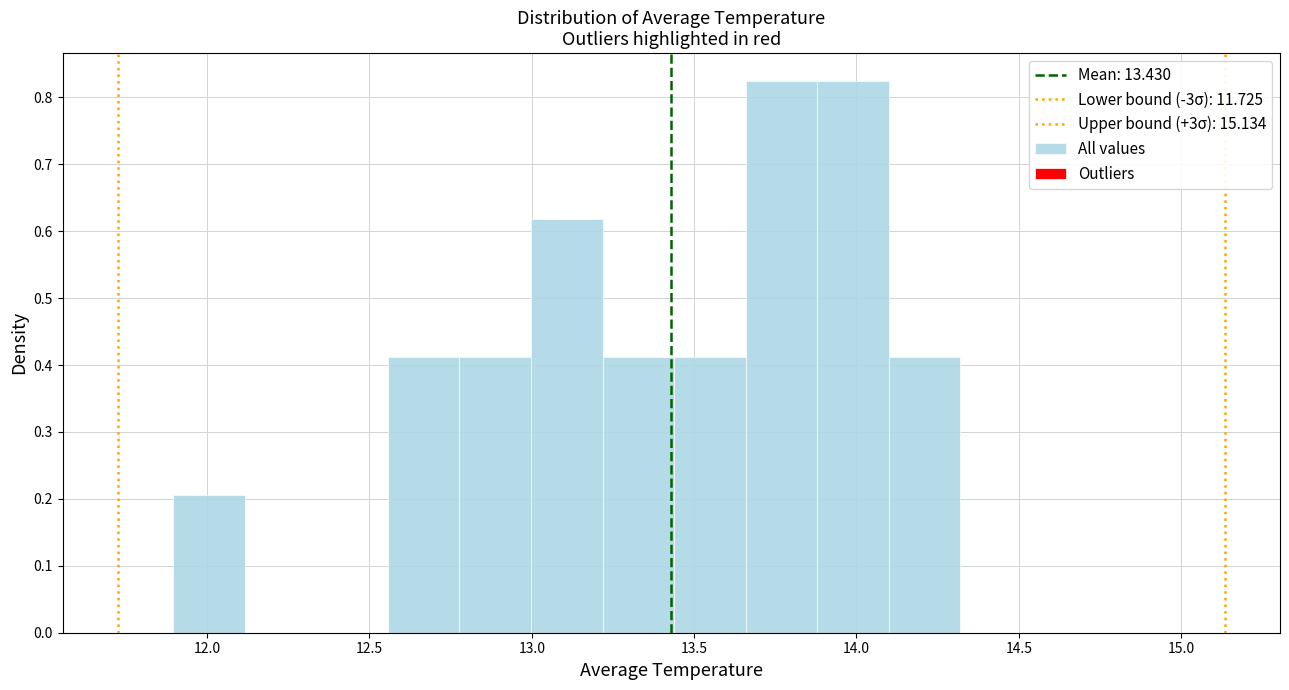

Reading left to right, transcribe this chart: for each bar, give the range it covers on the x-axis and its height. Neither the bar edges nor the heights are printed on the chart, so give them approximately, as read against the axes.

11.90 to 12.10: 0.21
12.10 to 12.35: 0
12.35 to 12.55: 0
12.55 to 12.80: 0.41
12.80 to 13.00: 0.41
13.00 to 13.20: 0.62
13.20 to 13.45: 0.41
13.45 to 13.65: 0.41
13.65 to 13.90: 0.82
13.90 to 14.10: 0.82
14.10 to 14.30: 0.41